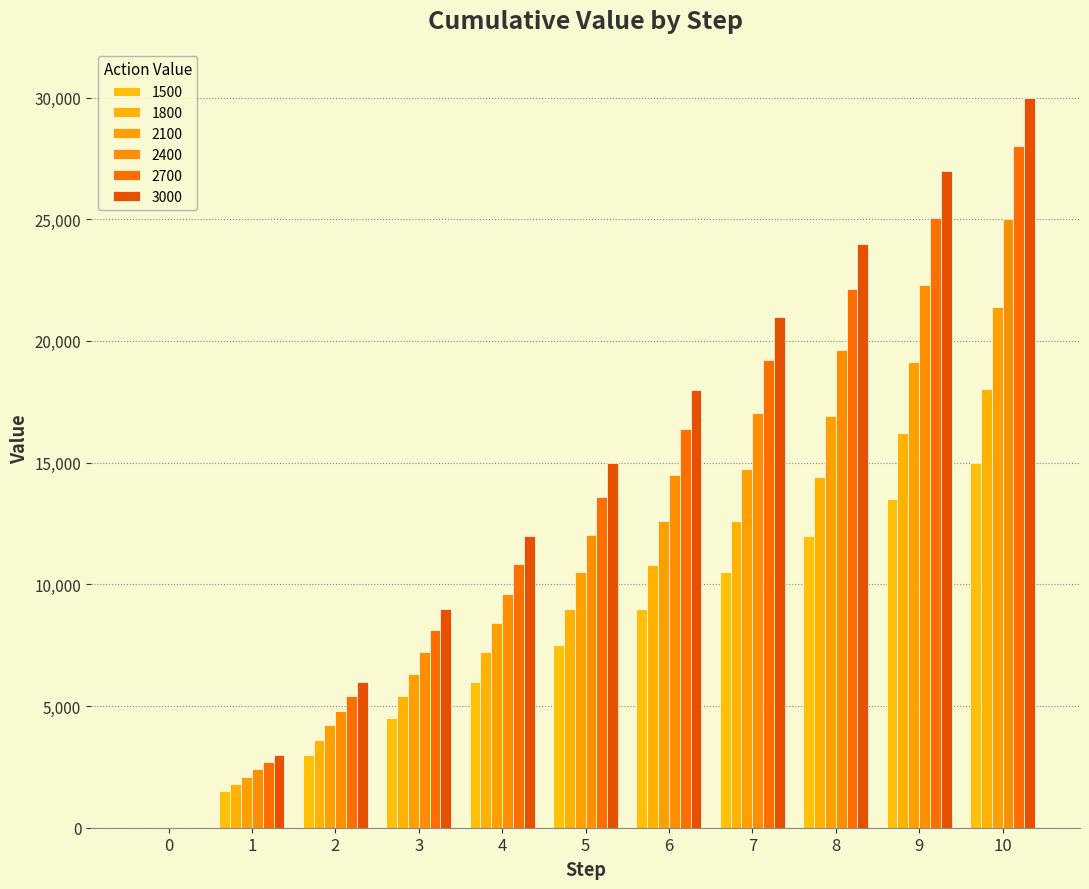

What is the value of the 1500 bar at the 5th from the left?

6000.0